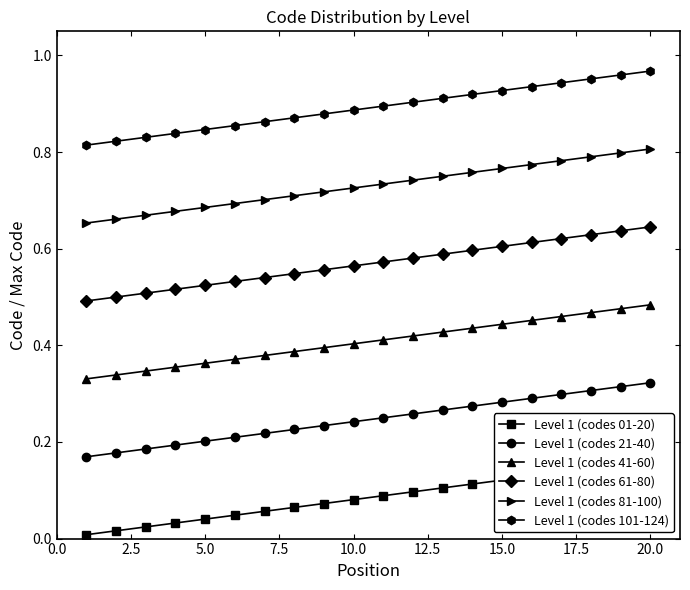

The Level 1 (codes 81-100) series shows 1.1 at 5.0. True or false?

False